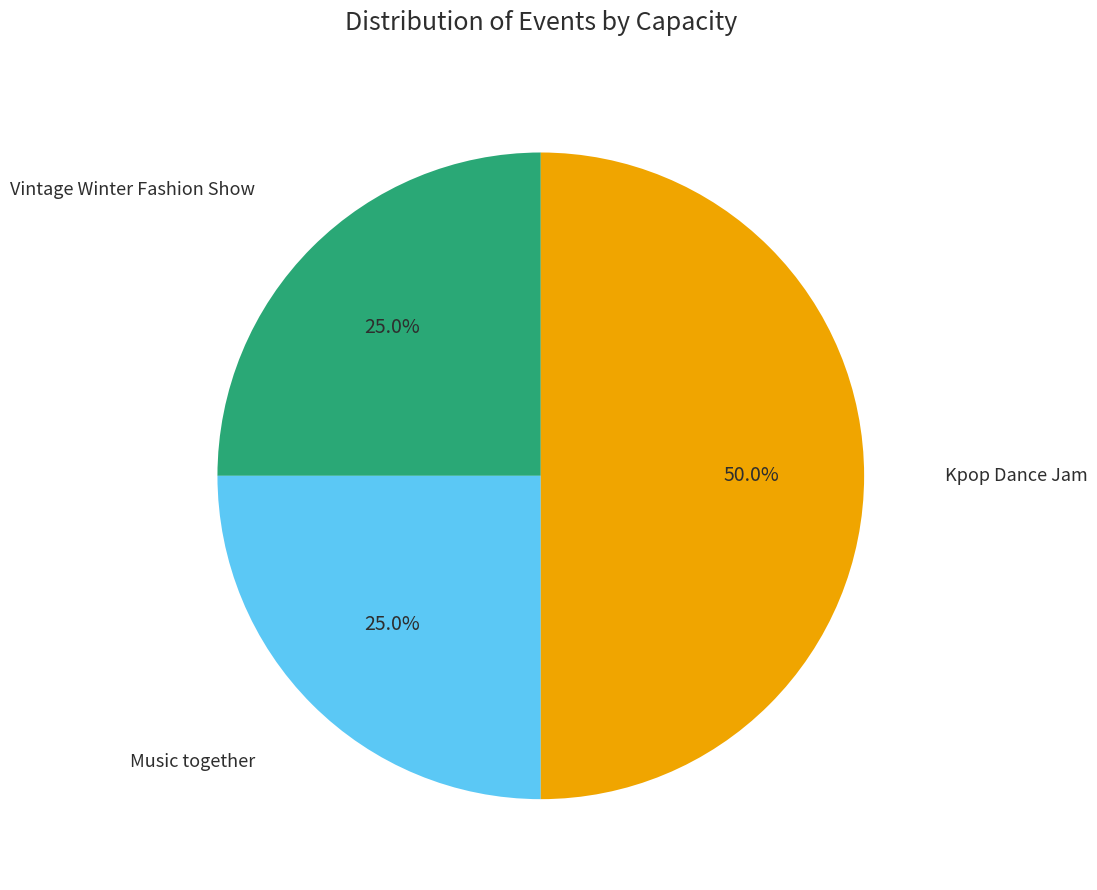

True or false: Vintage Winter Fashion Show accounts for 15% of the total.

False